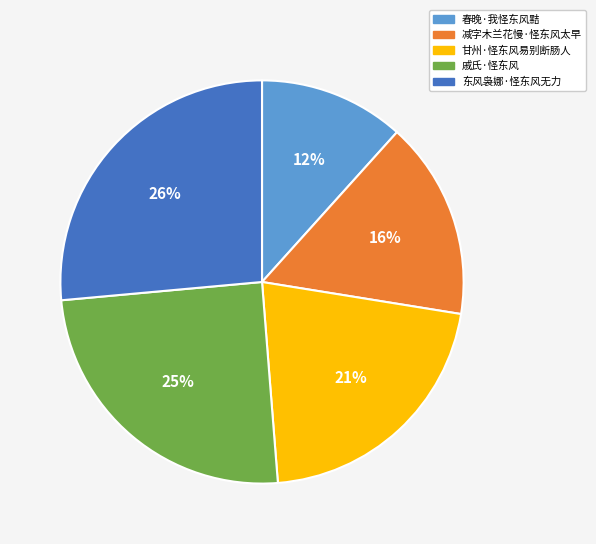

To the nearest percent, what portion does 甘州·怪东风易别断肠人 represent?

21%